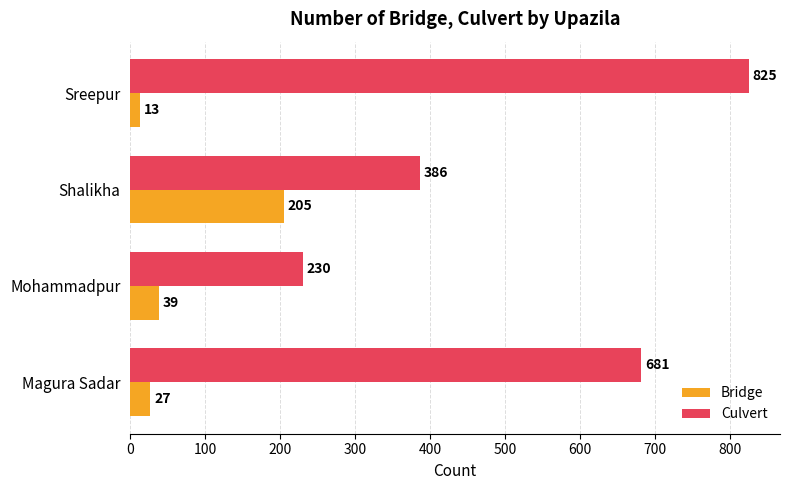

True or false: Culvert has a value of 386 at Shalikha.

True